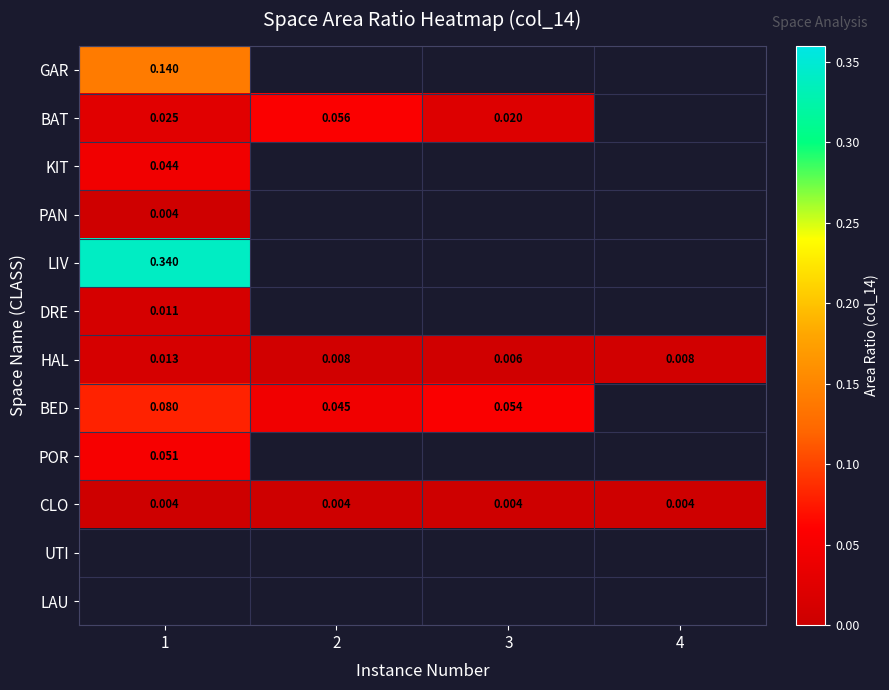

At how many categories does at least one series exceed 0?

4